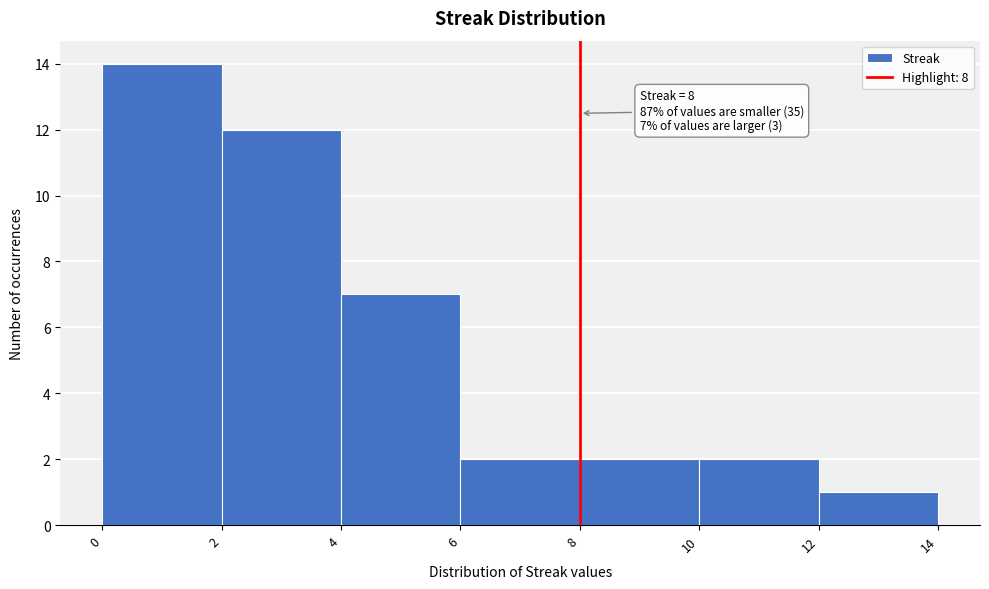

Over which range of the x-axis is the bar tallest?

0 to 2